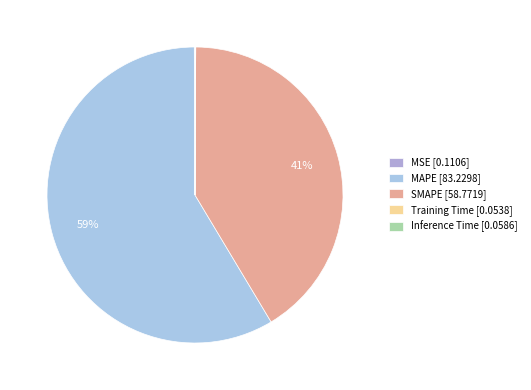

What percentage is the SMAPE slice, to the nearest percent?

41%